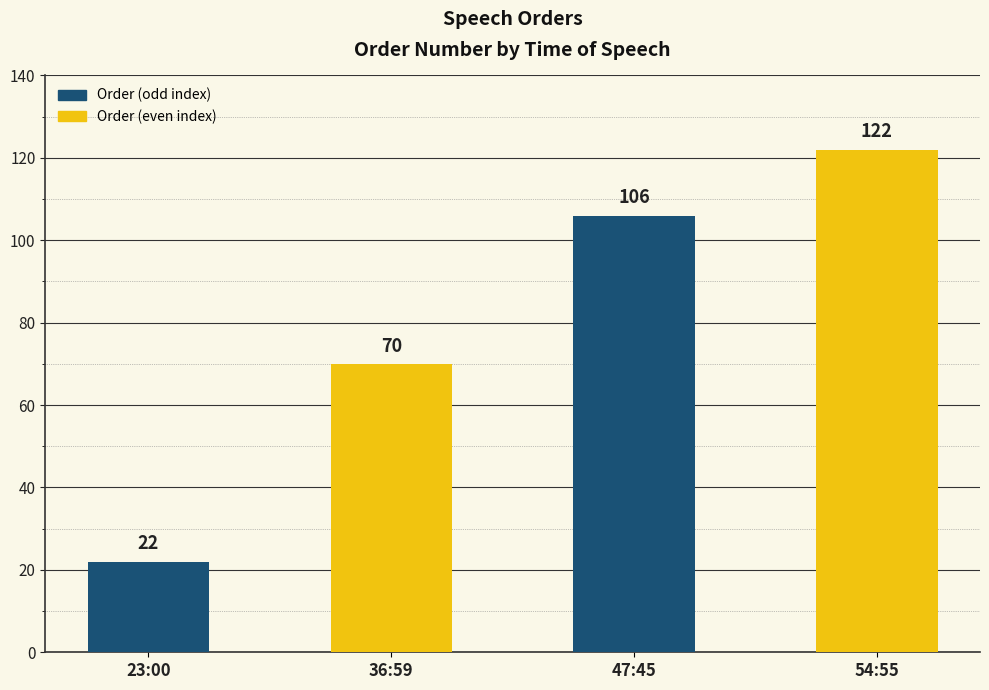

Count the values in the range 70 to 122.

3